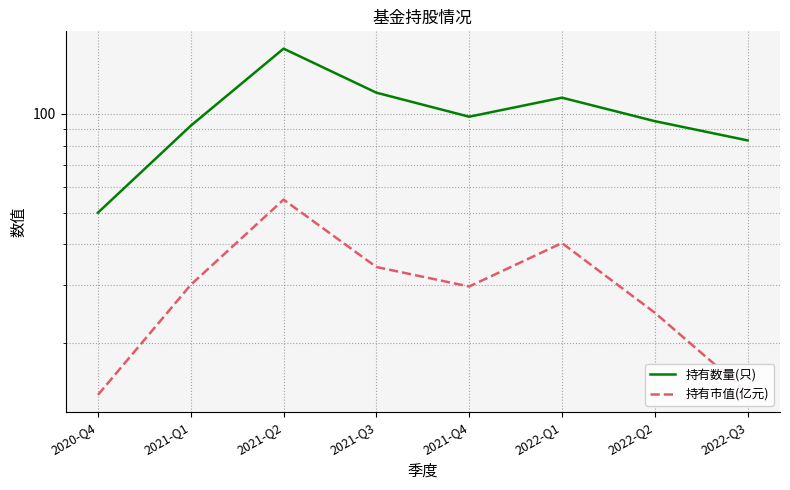

What is the greatest value displayed?

158.0